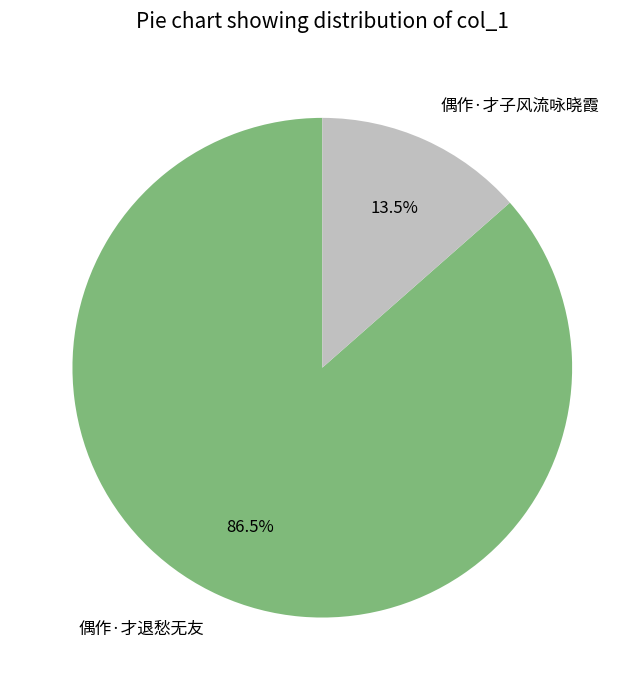

Does 偶作·才退愁无友 account for over 50% of the chart?

Yes